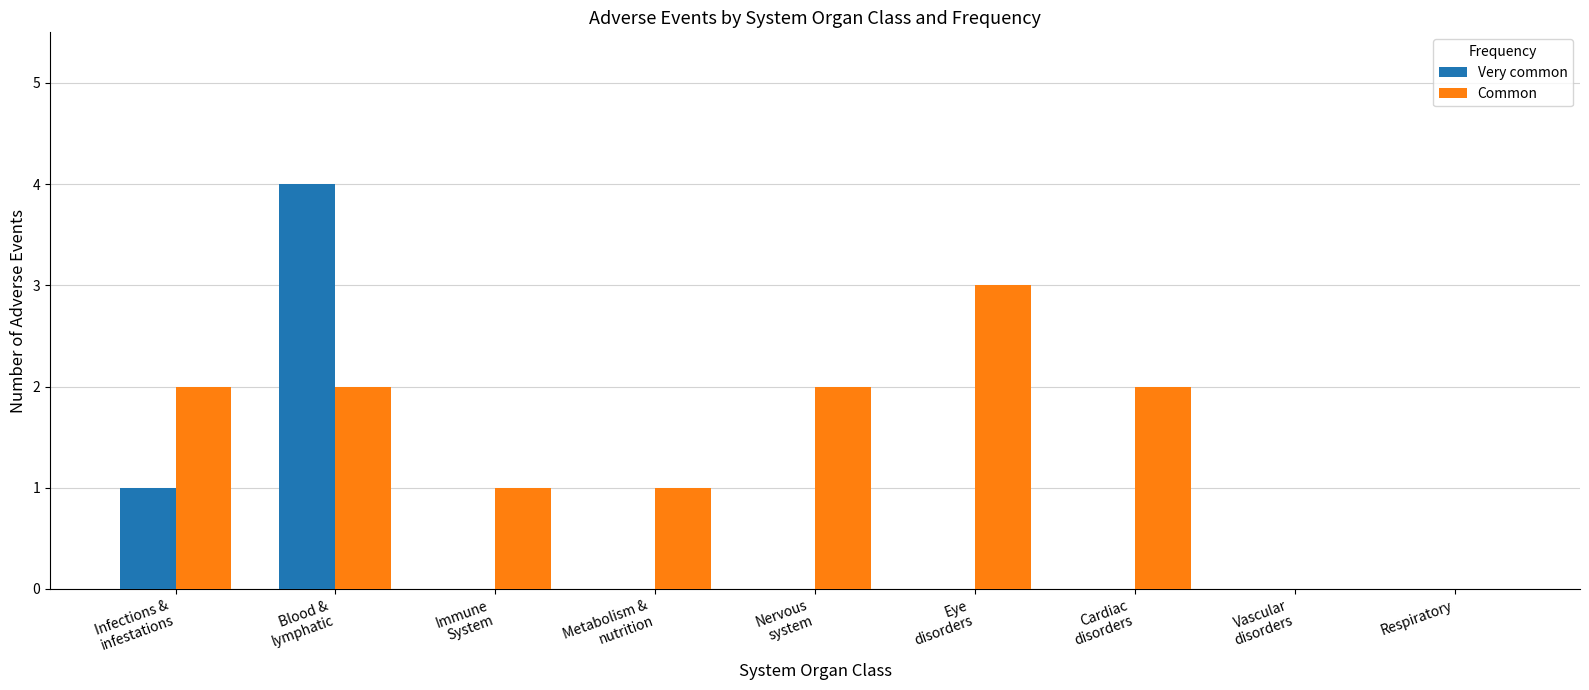

Is it true that Common equals 1 at Immune
System?

True